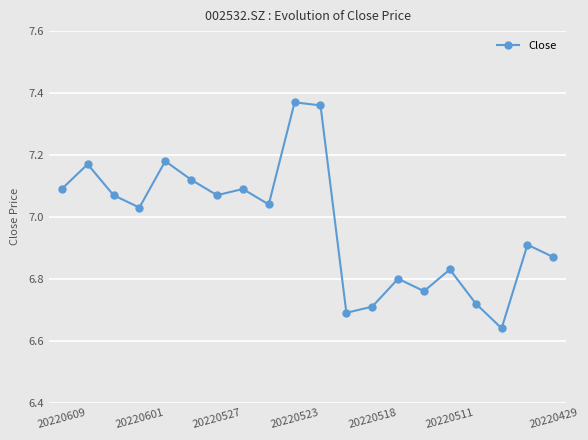

What is the difference between the second highest and second lowest values?

0.7